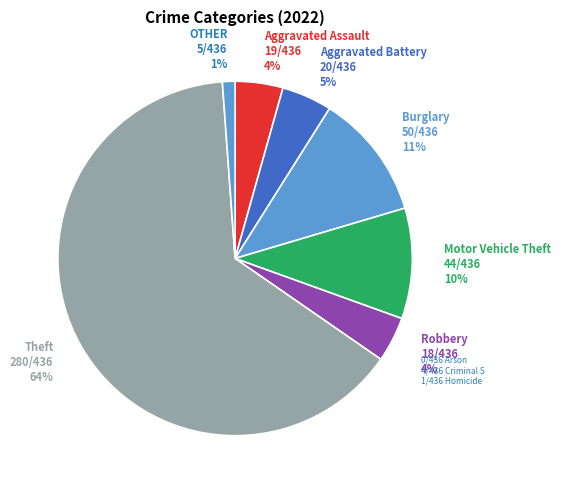

Which category has the biggest portion of the pie?

Theft